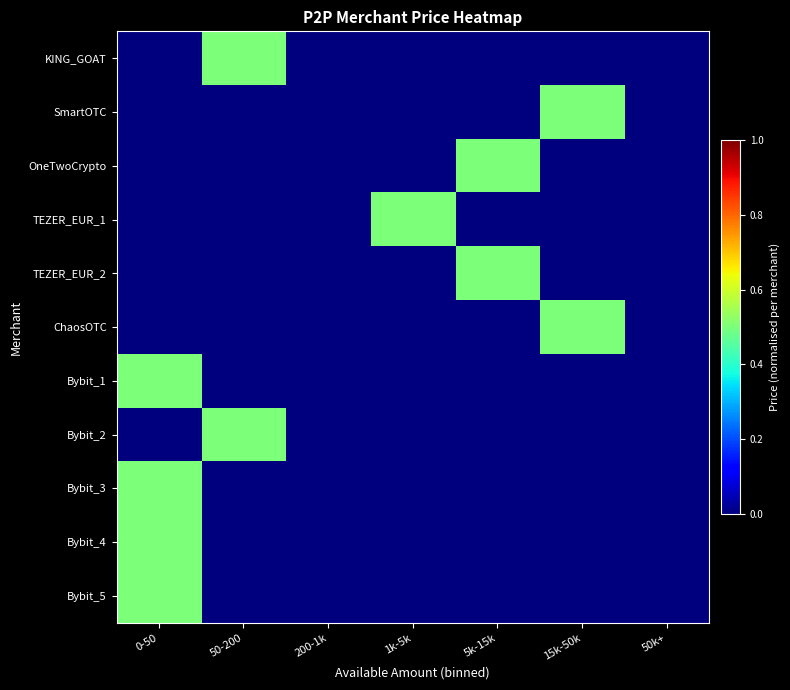

Count the number of data series in this chart.

11